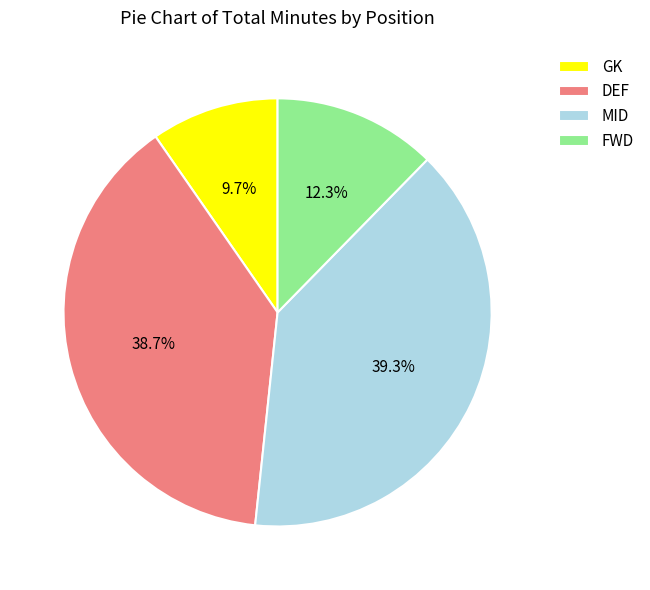

How many slices are in this pie chart?

4